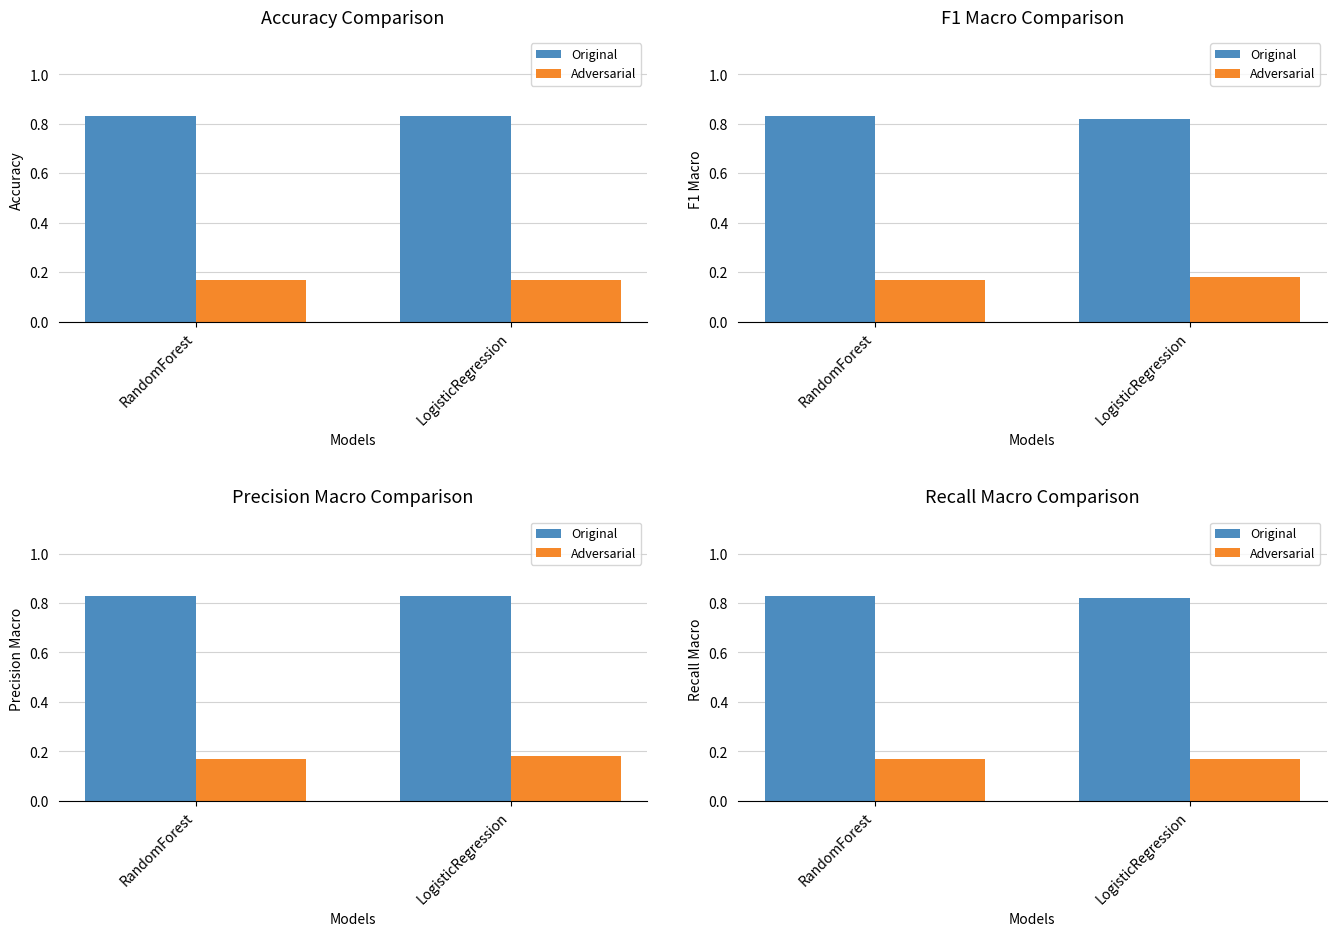

Rank the series at RandomForest from lowest to highest value.

Adversarial, Original